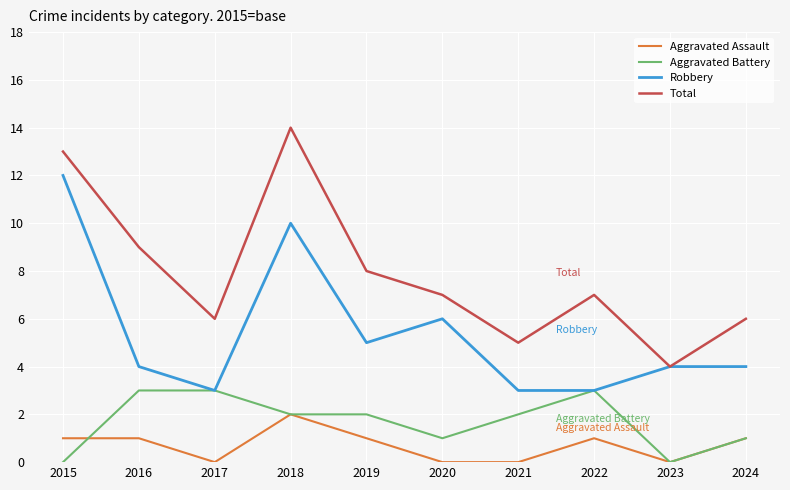

What is the maximum value shown in the chart?

14